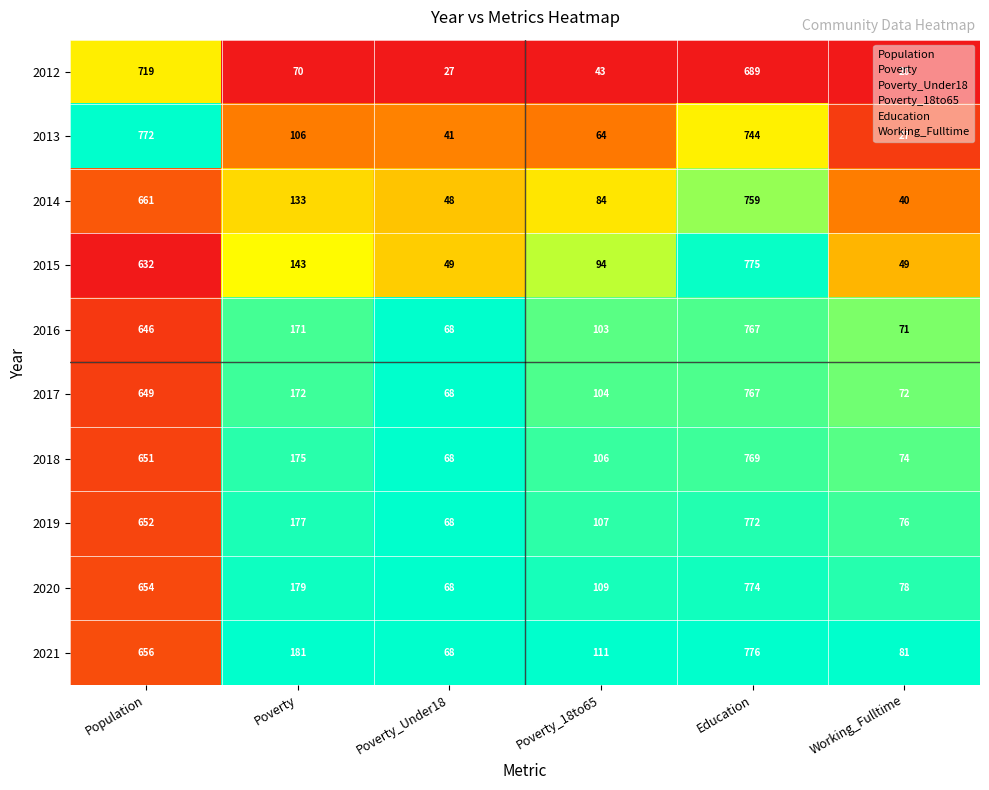

At which label does 2017 reach its peak?

Education